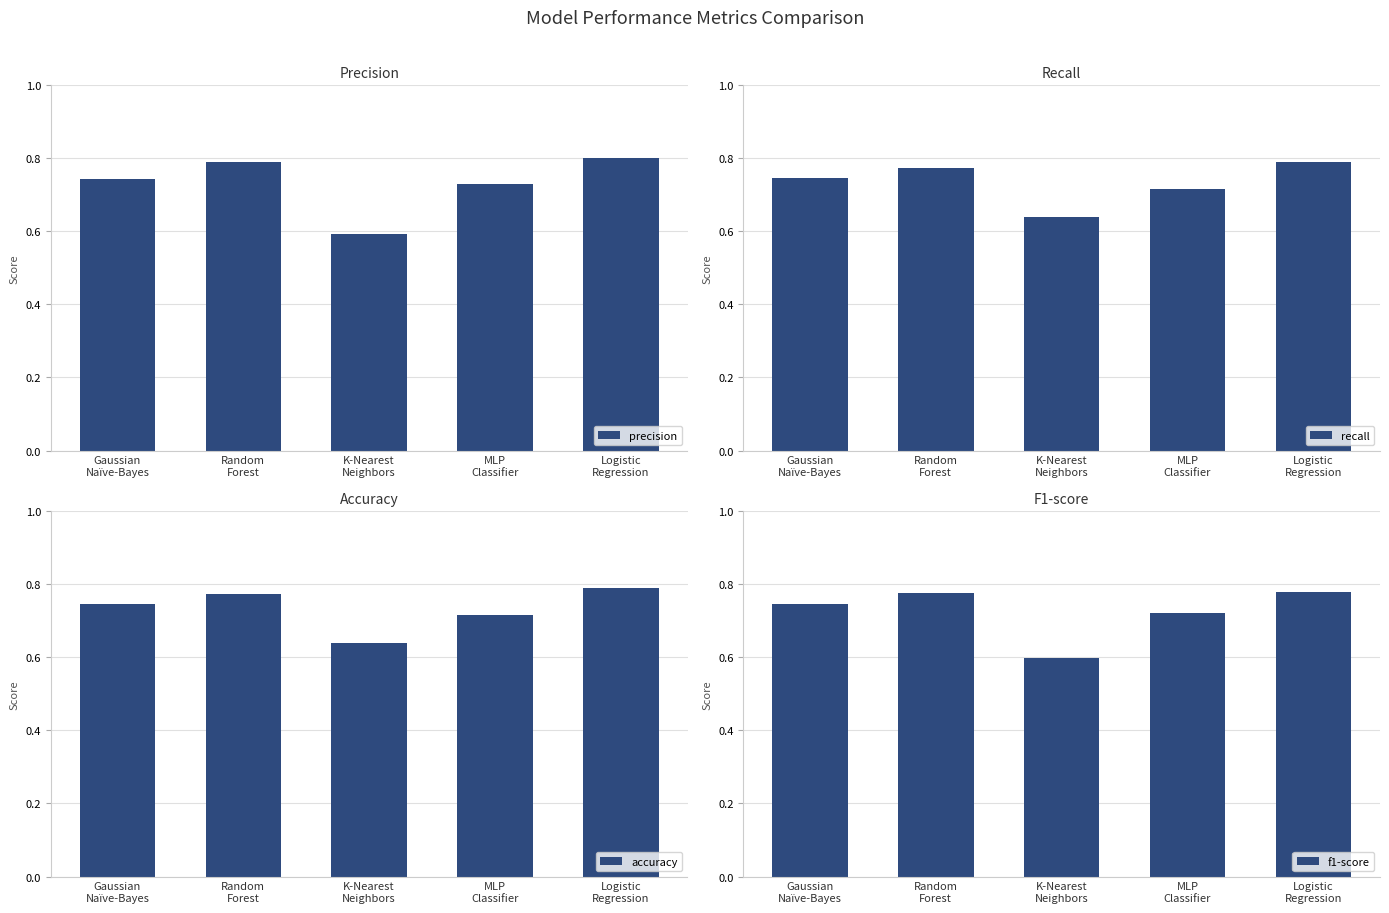

What is the value of the precision bar at the 5th from the left?

0.8